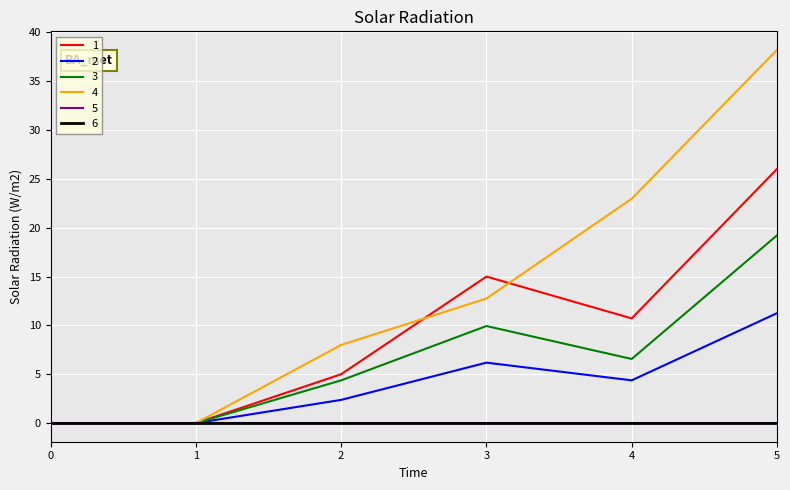

Which category has the highest value in the 3 series?

5